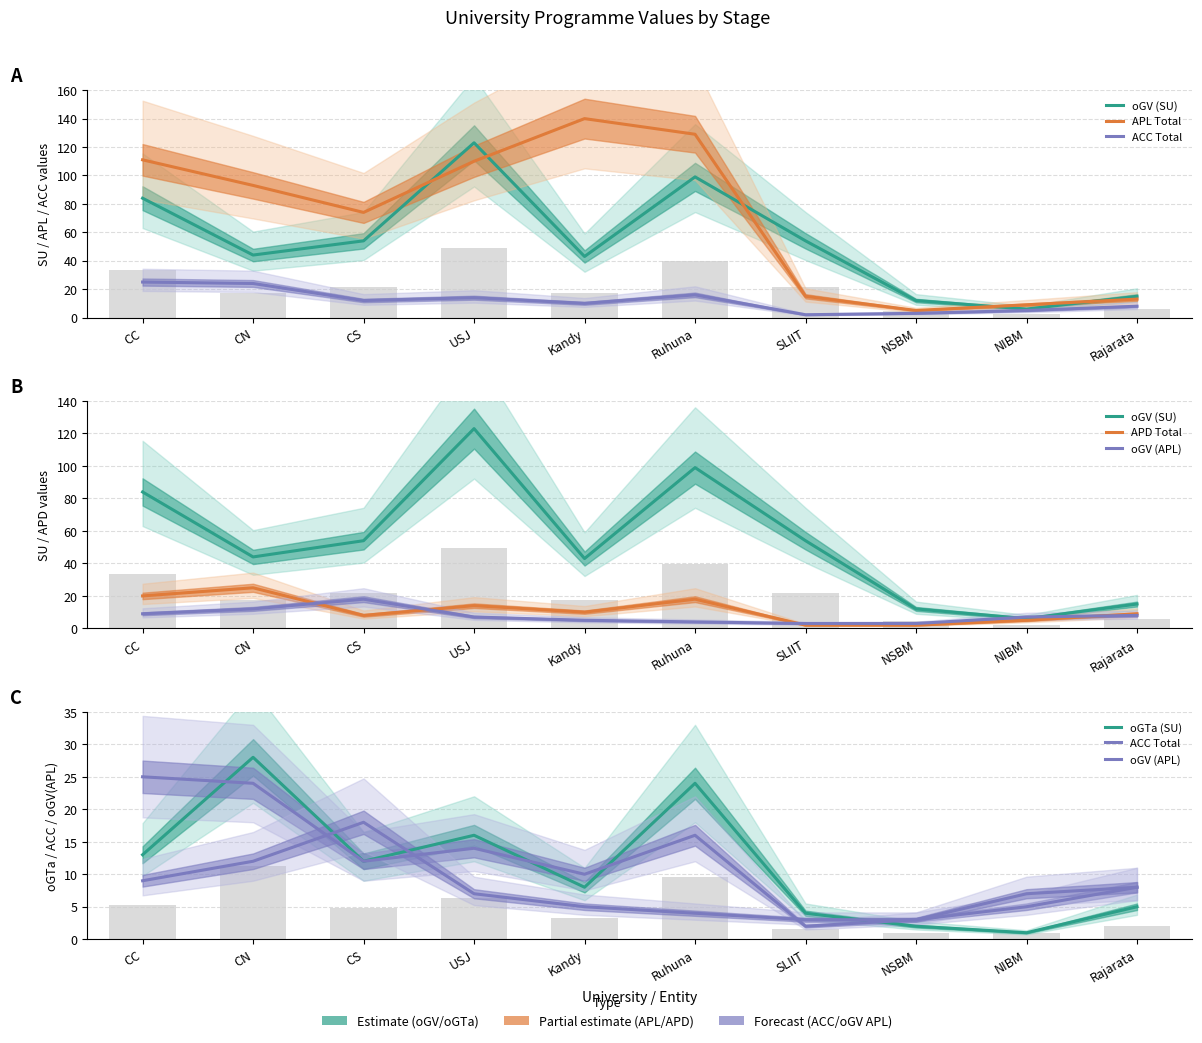

What is the greatest value displayed?

140